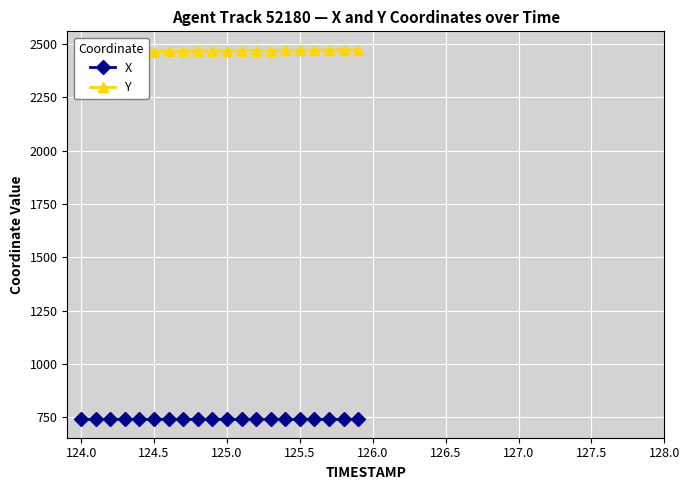

What is the maximum value for X?

741.6